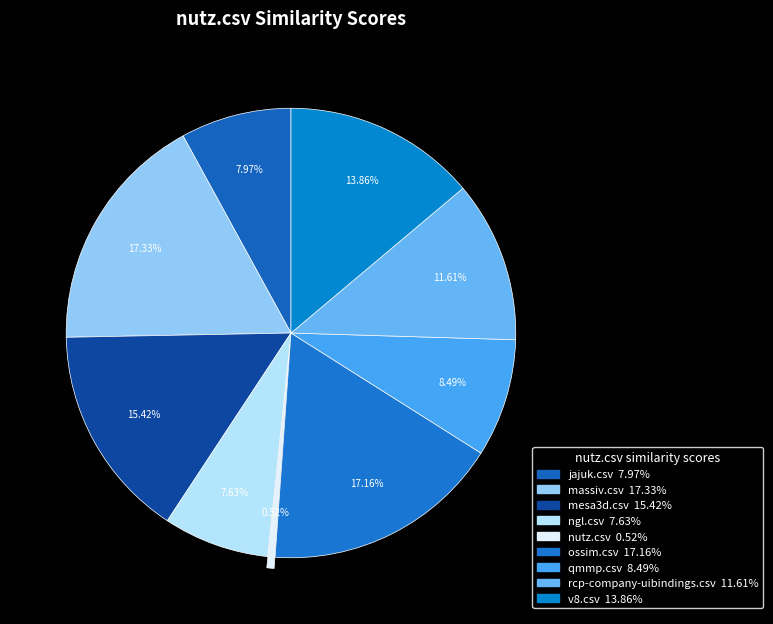

To the nearest percent, what is the average slice percentage?

11%